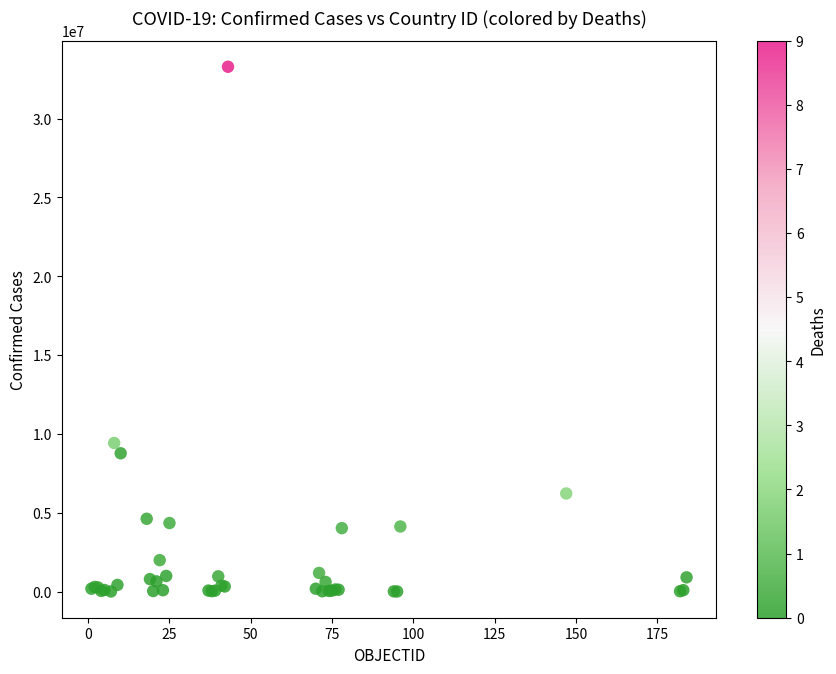

What Y value in the scatter plot is closest to 16648846?

9426171